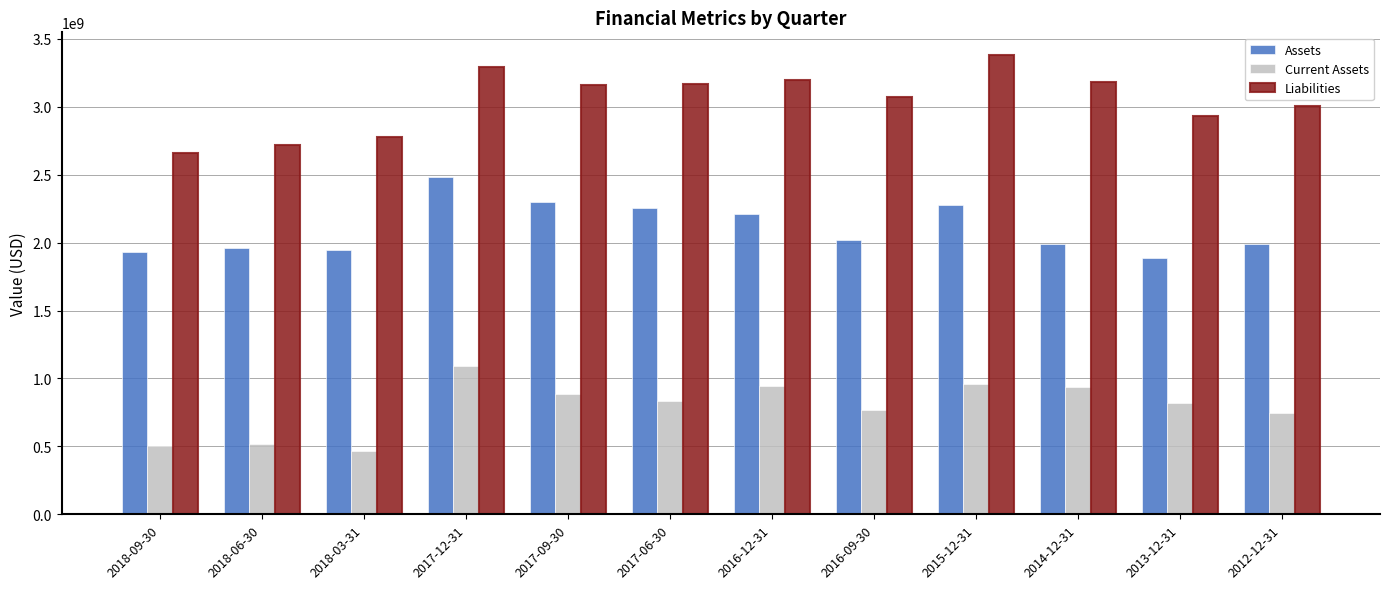

What is the greatest value displayed?

3378900000